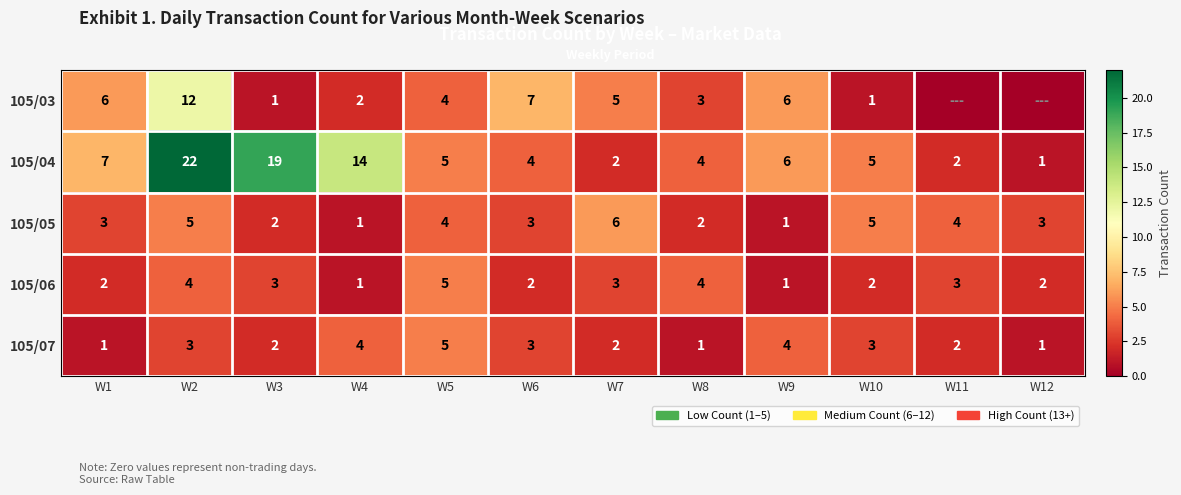

At which label does 105/06 first exceed 3?

W2